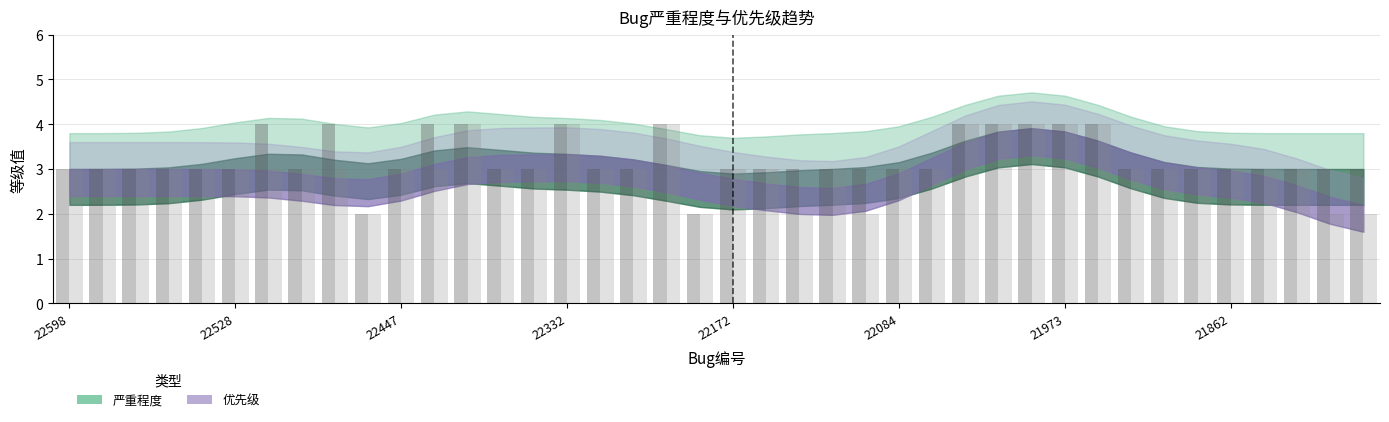

Reading left to right, transcribe all the data shown in this chart.

严重程度: 3	3	3	3	3	3	4	3	4	2	3	4	4	3	3	4	3	3	4	2	3	3	3	3	3	3	3	4	4	4	4	4	3	3	3	3	3	3	3	3
优先级: 3	3	3	3	3	3	3	3	3	2	3	3	4	3	3	4	3	3	4	2	3	3	2	3	2	3	3	4	4	4	4	4	3	3	3	3	3	3	2	2